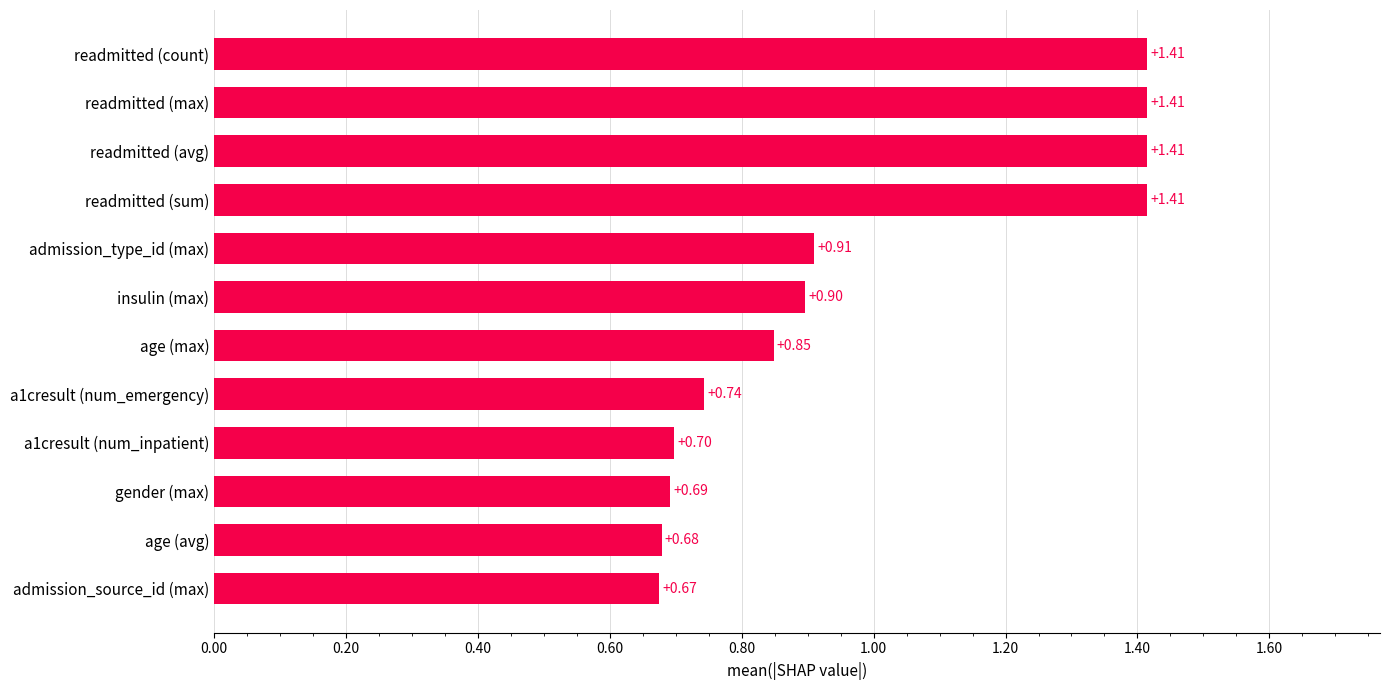

Count the values in the range 0 to 1.

8